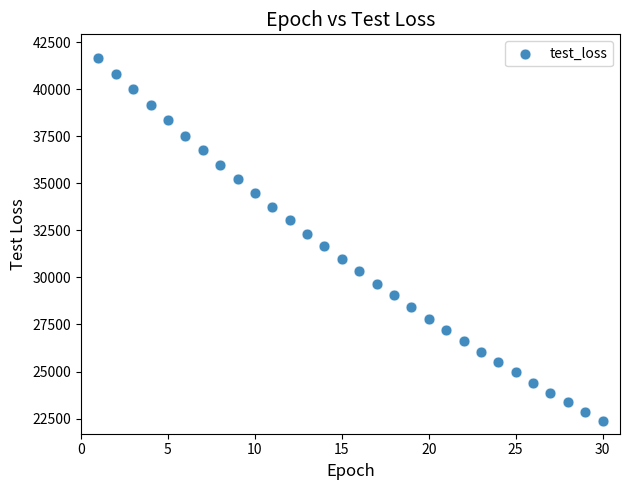

What is the range of Y values (max minus min)?

19292.6